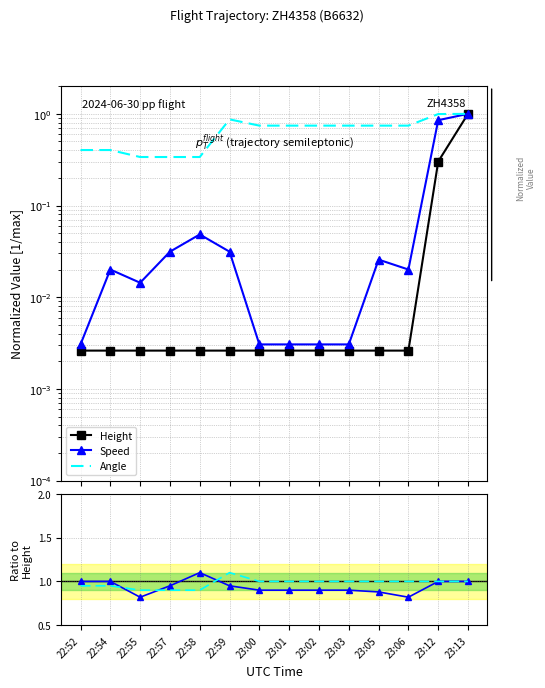

At which category does the chart reach its minimum across all series?

22:52